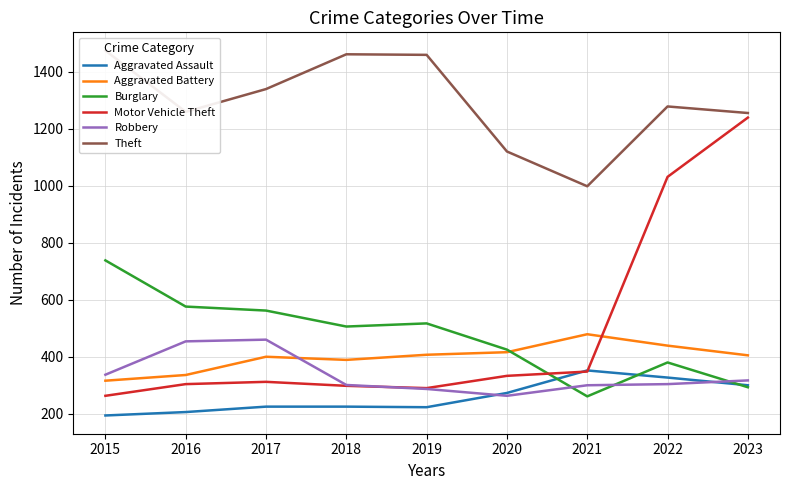

What is the total value across all series at 2019?

3183